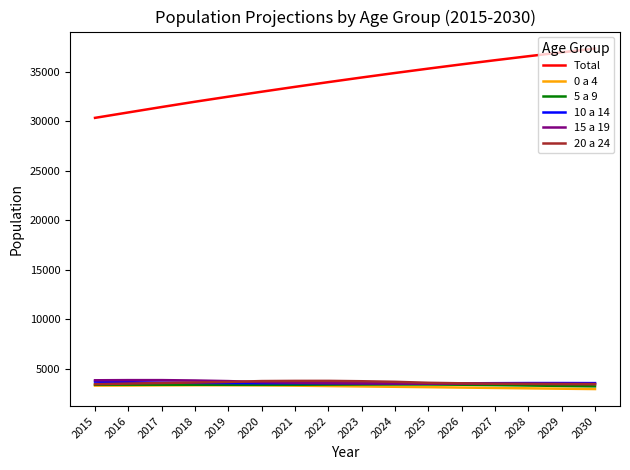

How many values in the 15 a 19 series are below 3526?

8